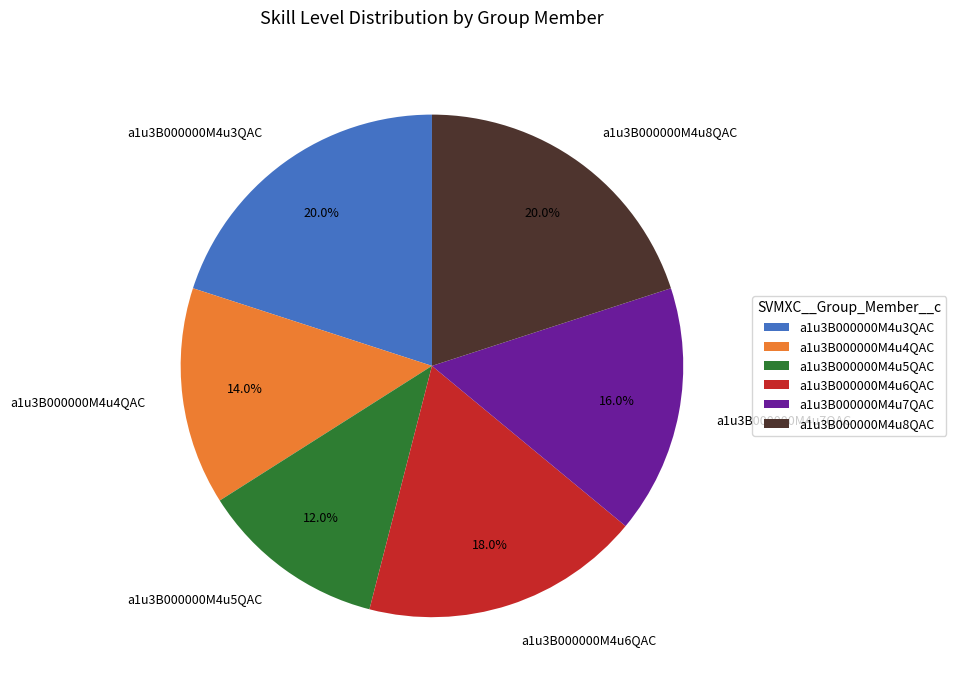

Which has a higher value, a1u3B000000M4u6QAC or a1u3B000000M4u7QAC?

a1u3B000000M4u6QAC